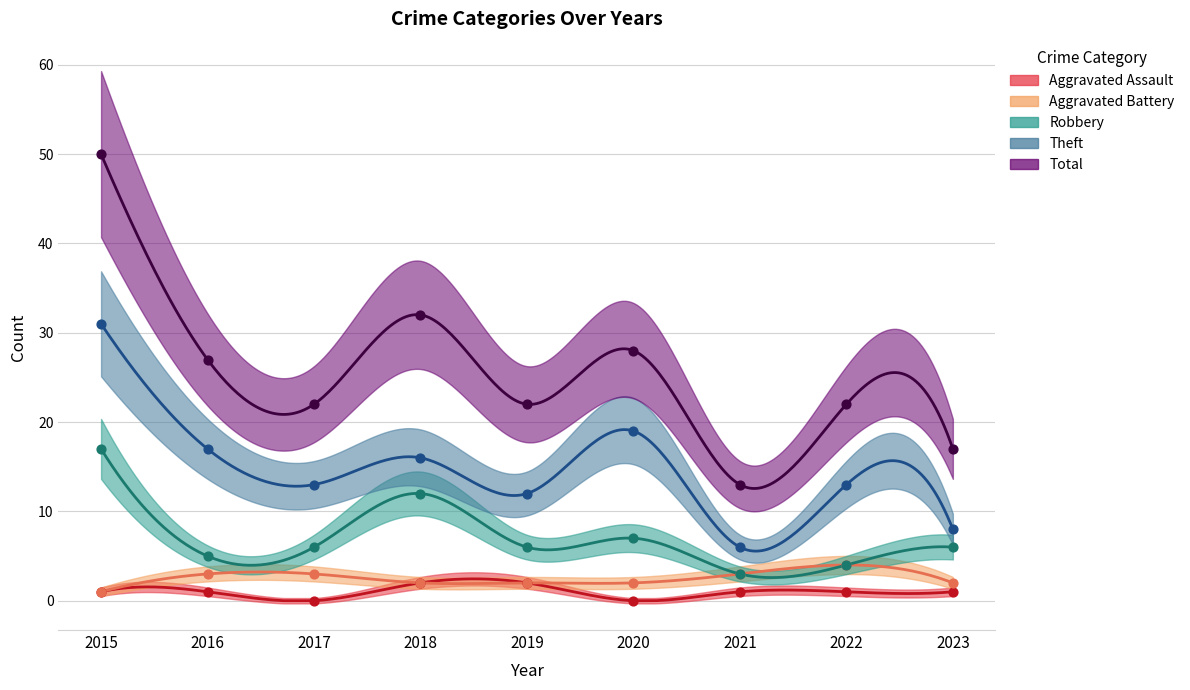

What are all the series names shown in the legend?

Aggravated Assault, Aggravated Battery, Robbery, Theft, Total